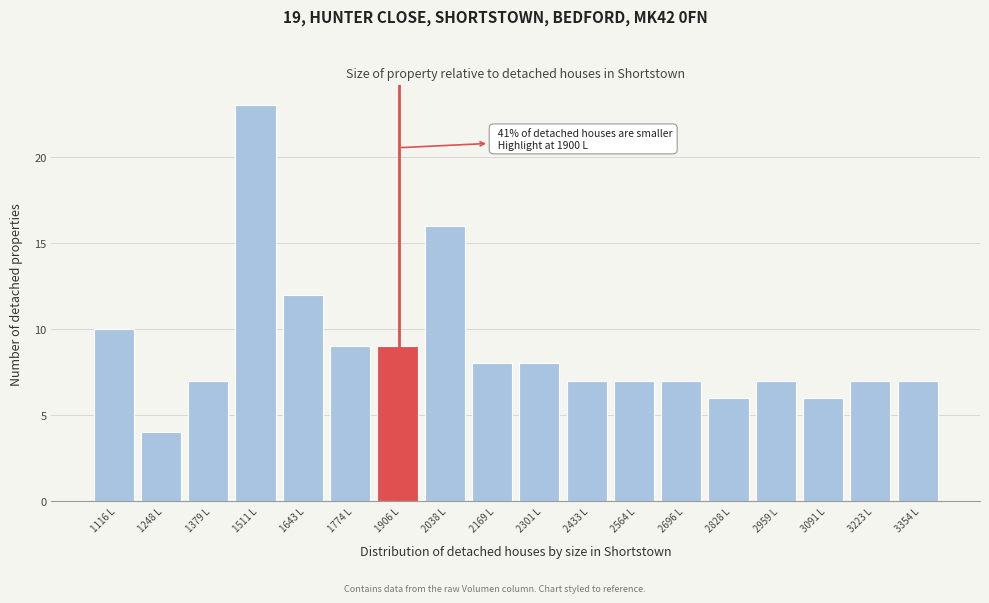

Which range on the x-axis has the tallest bar?

1440 to 1580